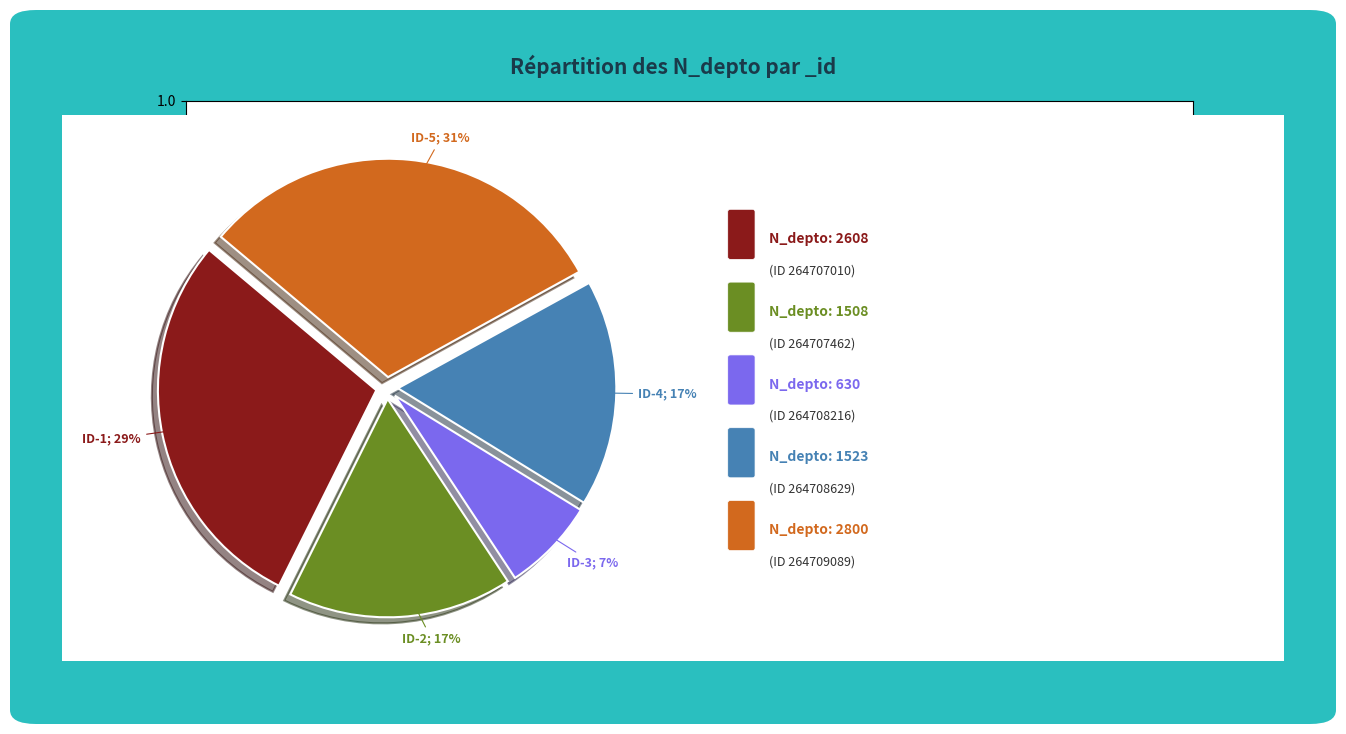

Does any single category account for the majority?

No